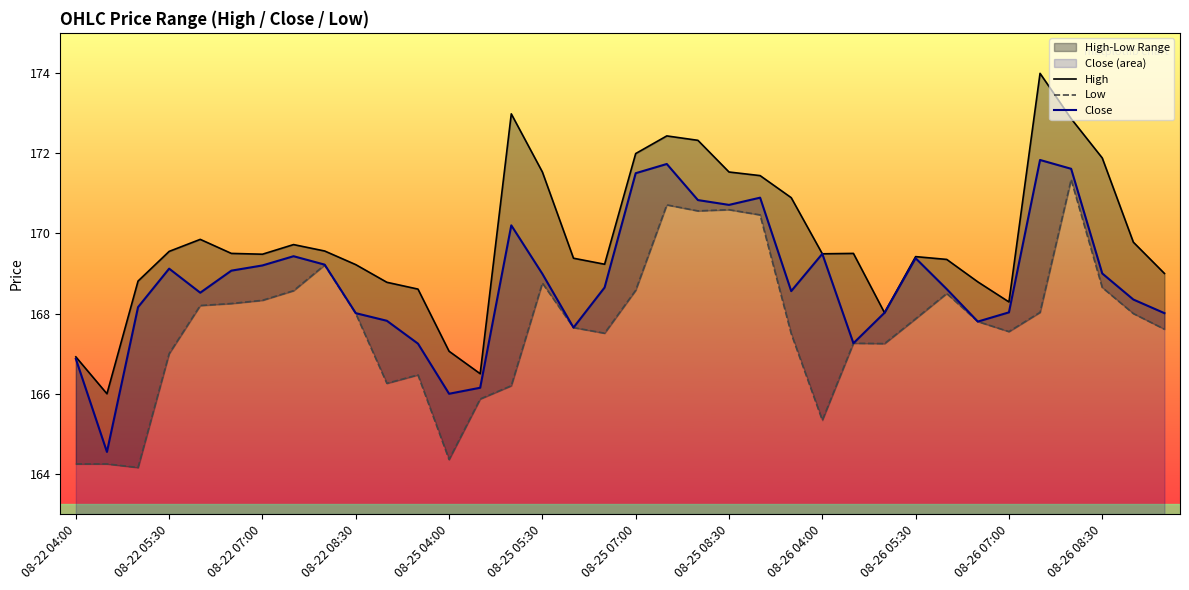

The Close series shows 171.5 at 08-25 07:00. True or false?

True